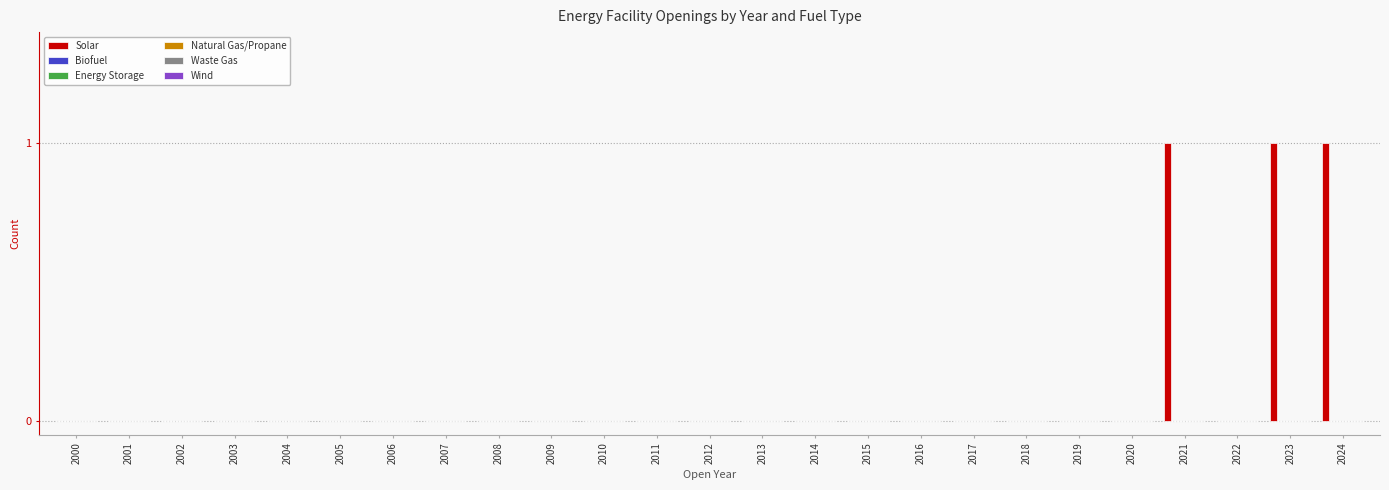

How many categories are shown in the chart?

25